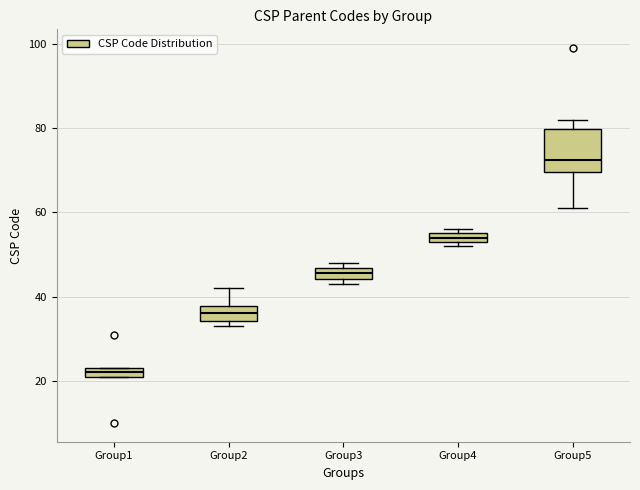

Which box has the lowest median line?

Group1